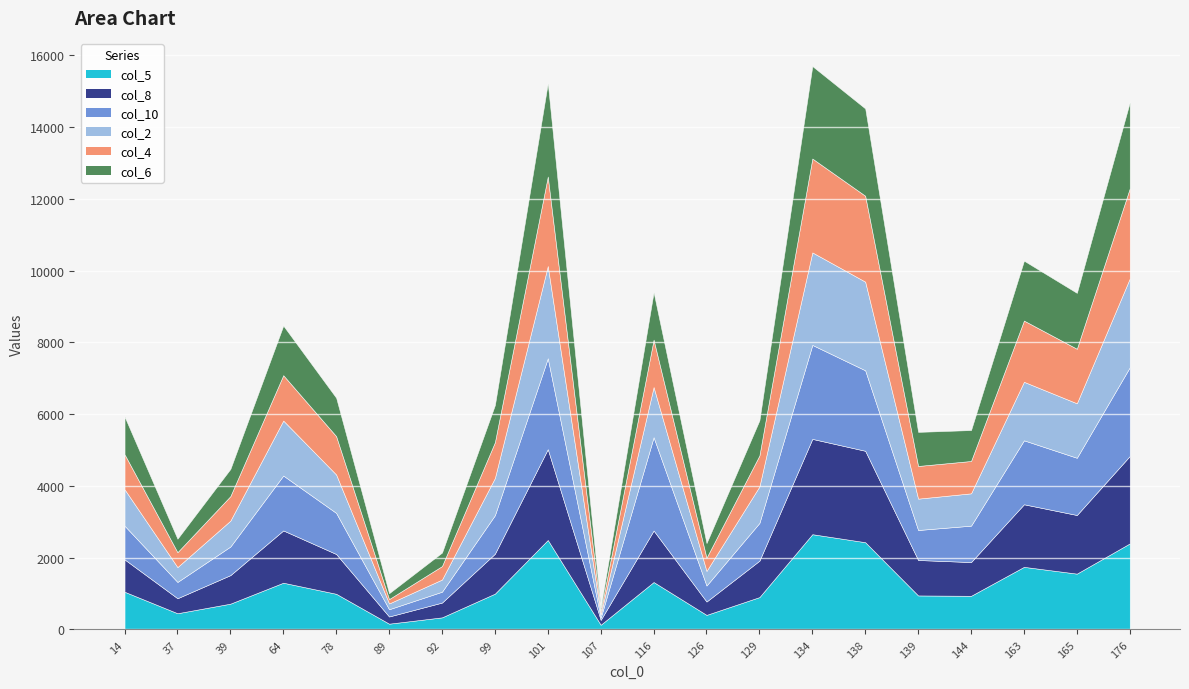

True or false: col_4 and col_6 intersect in this chart.

True